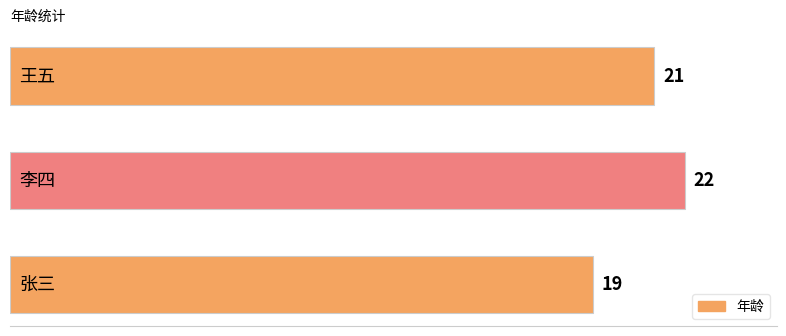

Count the values in the range 19 to 22.

3